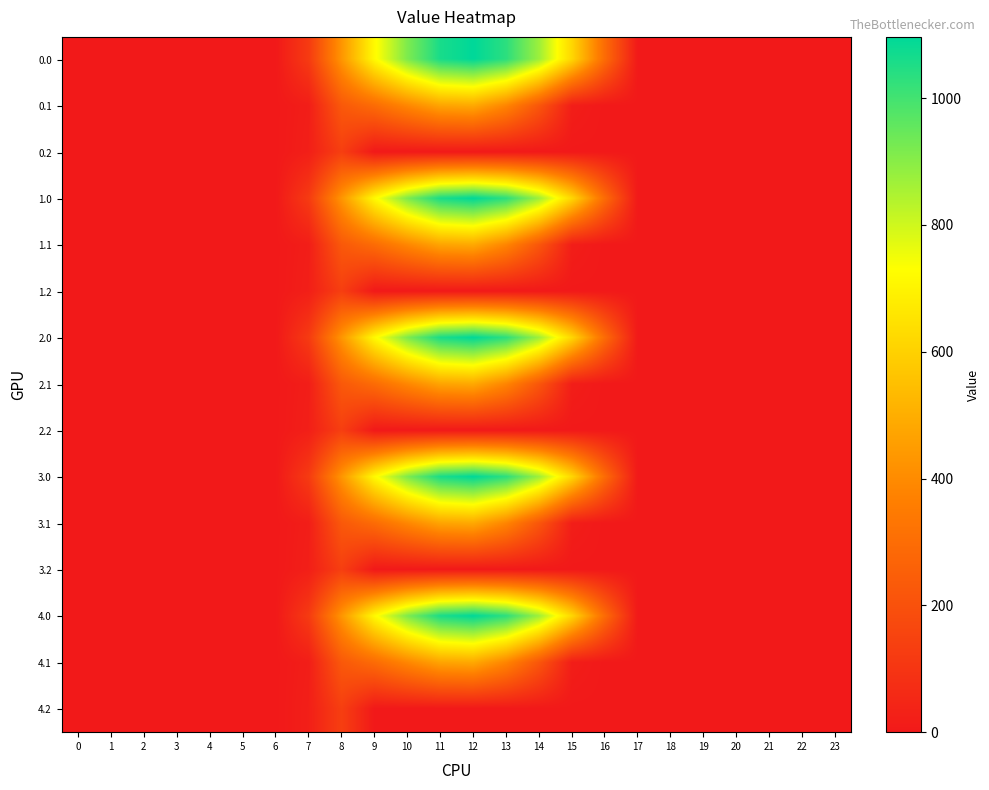

Rank the series by their maximum value, from highest to lowest.

0.0, 1.0, 2.0, 3.0, 4.0, 0.1, 1.1, 2.1, 3.1, 4.1, 0.2, 1.2, 2.2, 3.2, 4.2